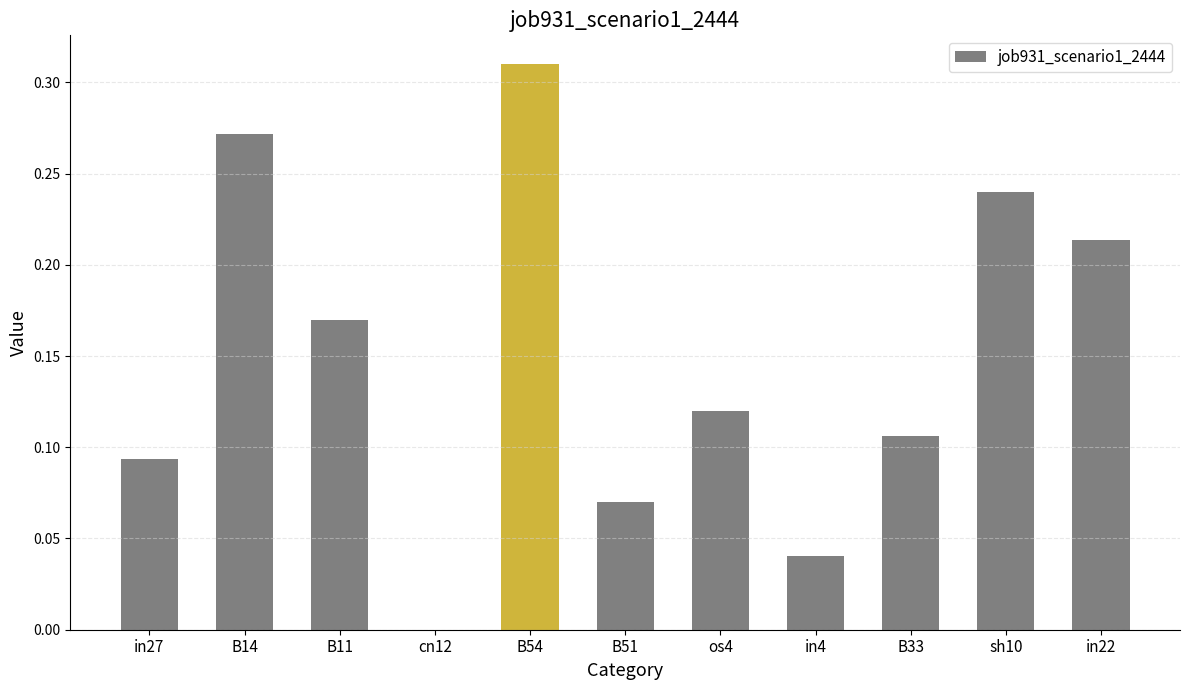

What is the sum of all values?

1.6